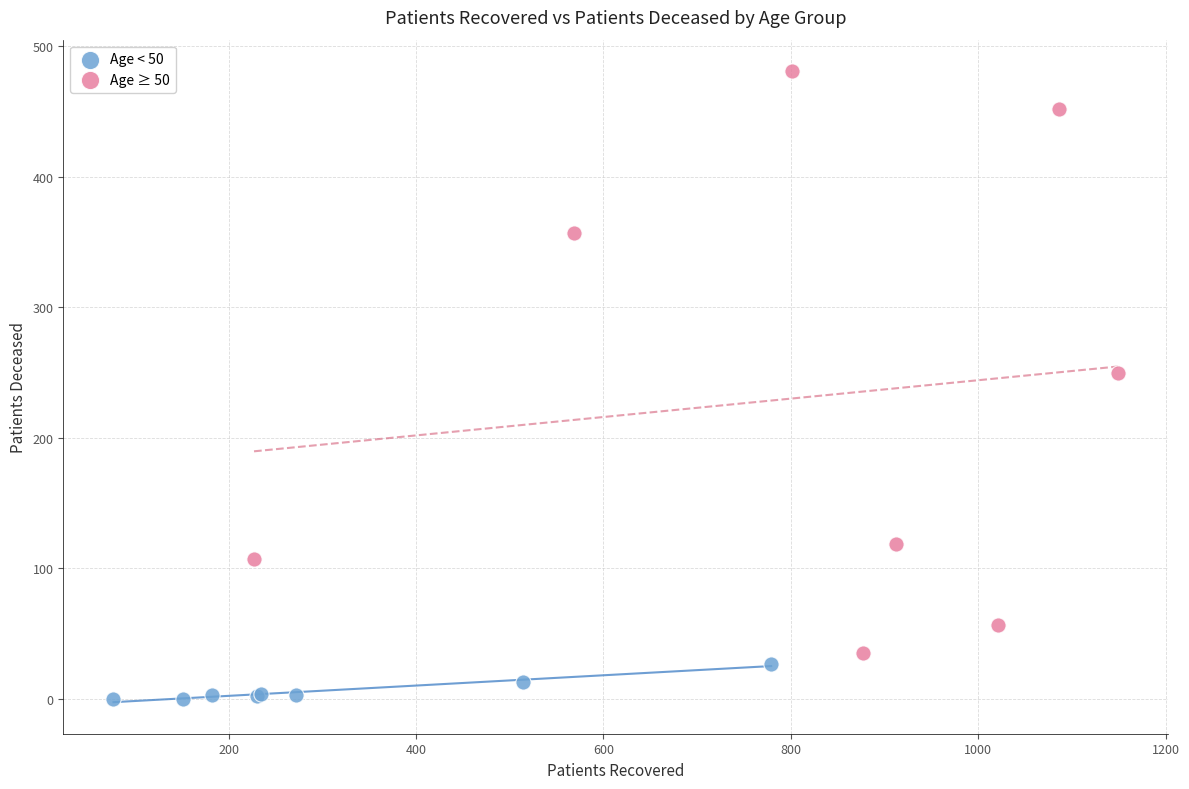

Which series contains the lowest Y value?

Age < 50